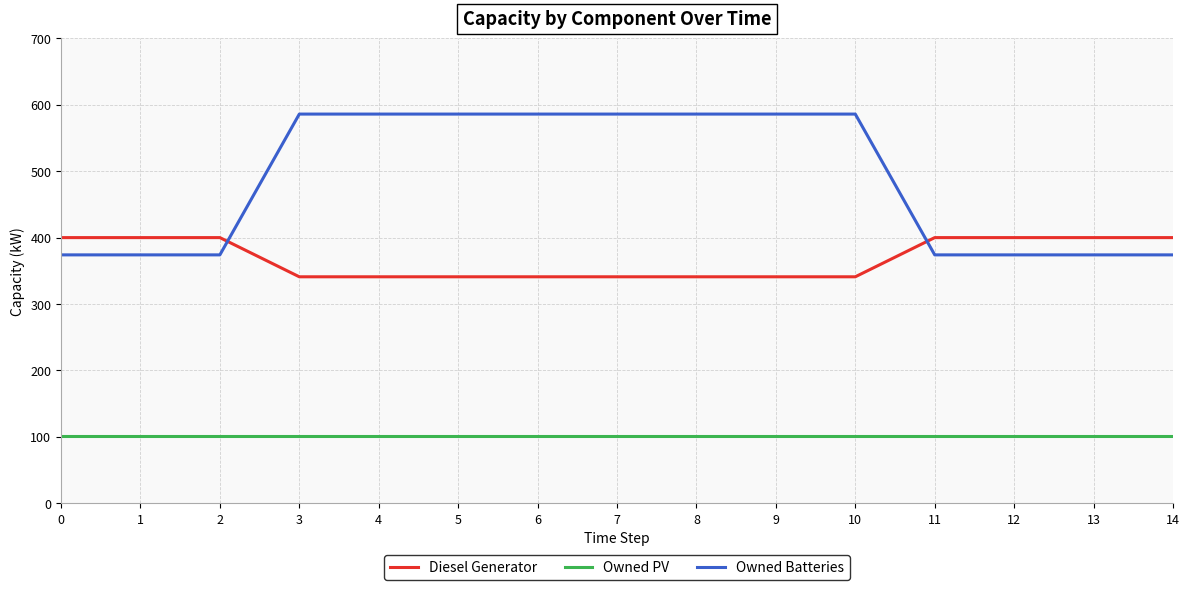

What is the difference between the highest and lowest values at 8?

484